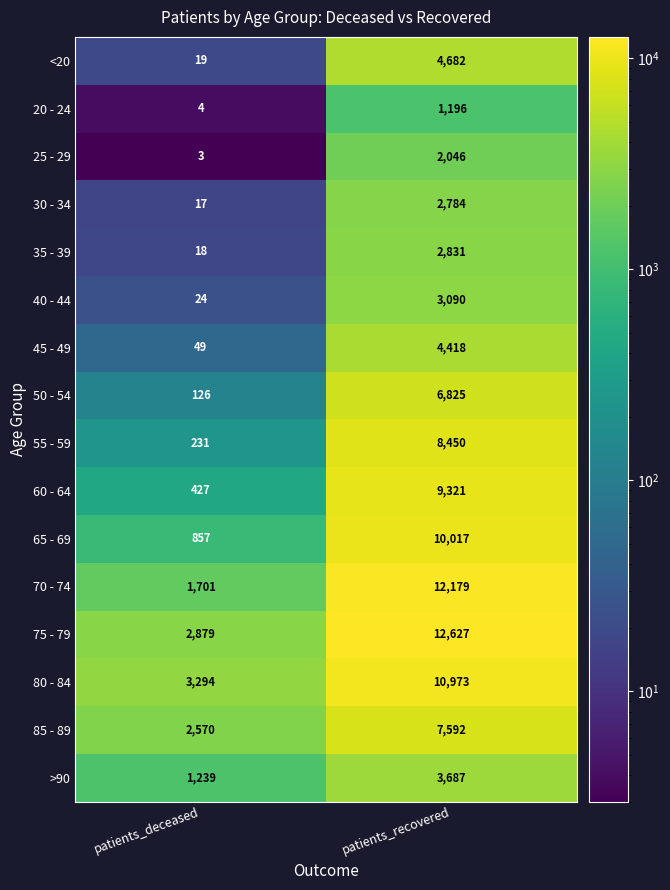

What is the average value of the 75 - 79 series?

7753